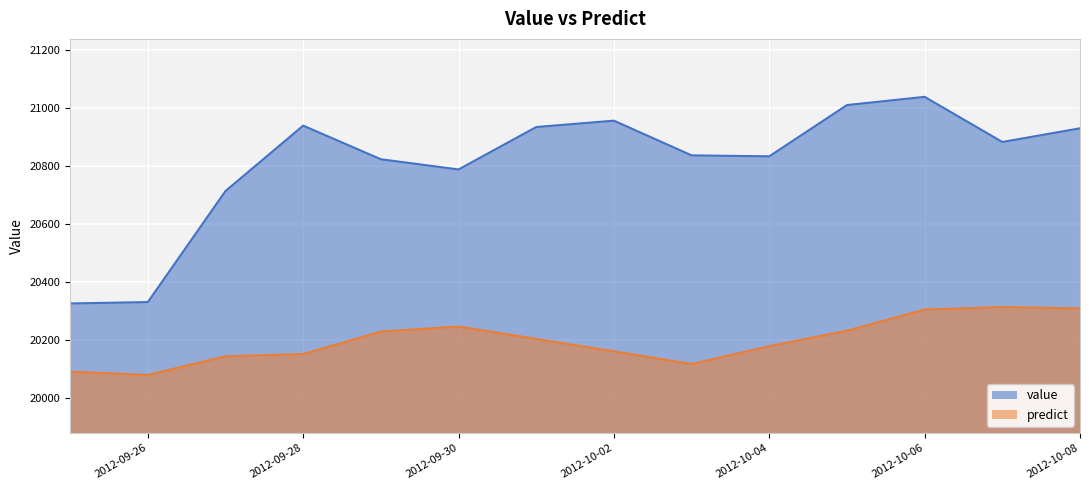

At which category does value reach its first local valley?

2012-09-30